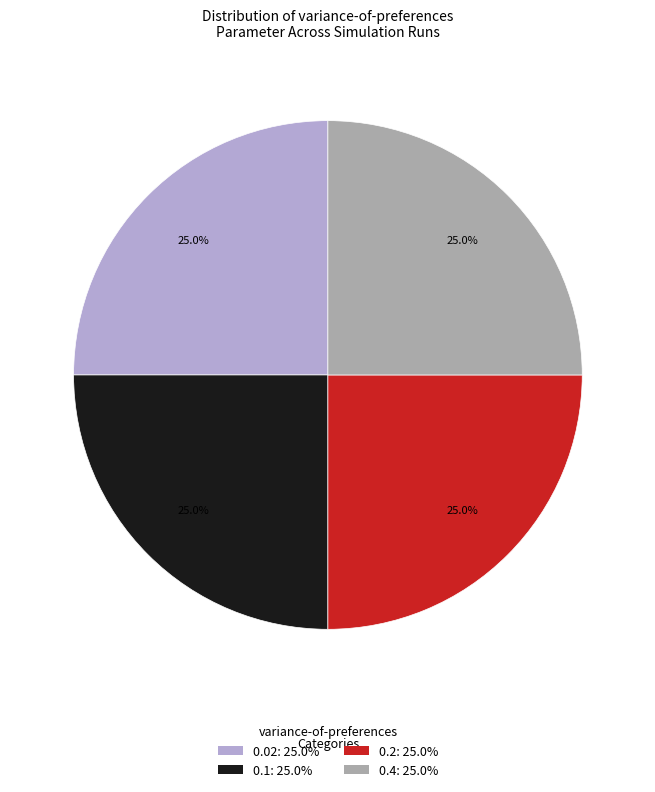

What is the ratio of the value at 0.02 to the value at 0.4?

1.0